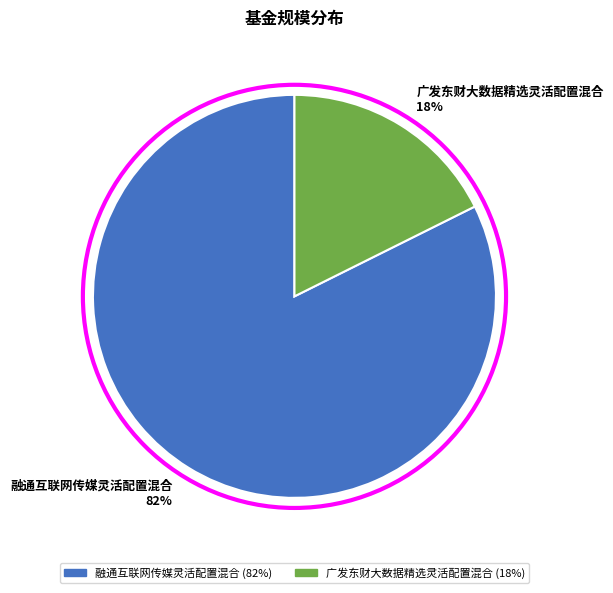

Is it true that 融通互联网传媒灵活配置混合 is 82% of the pie?

True